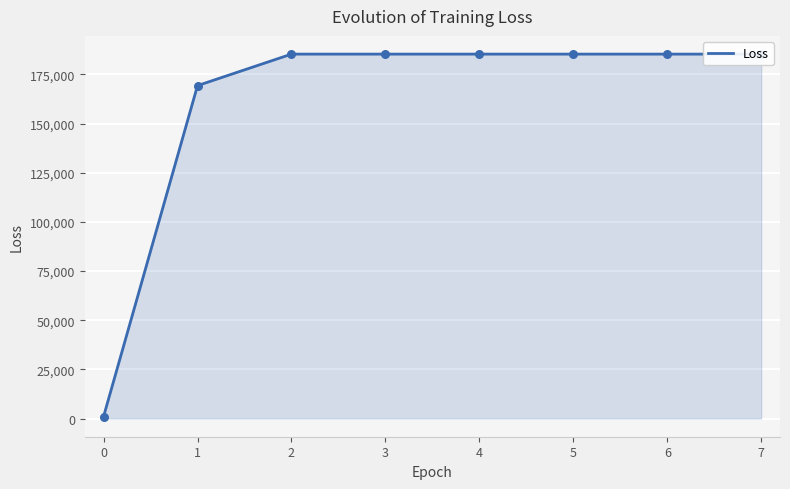

What is the change in value from 0 to 3?

+184326.1